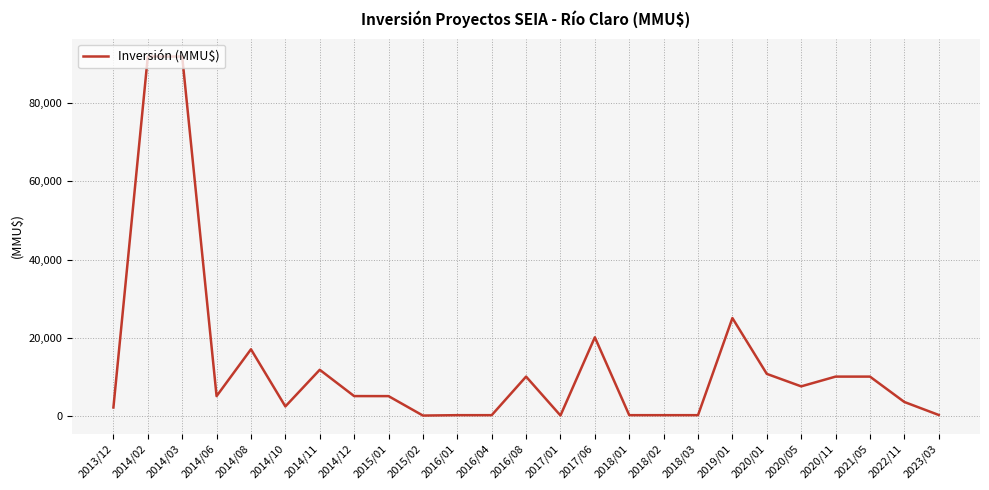

What is the sum of the values at 2014/02 and 2016/08?

102000